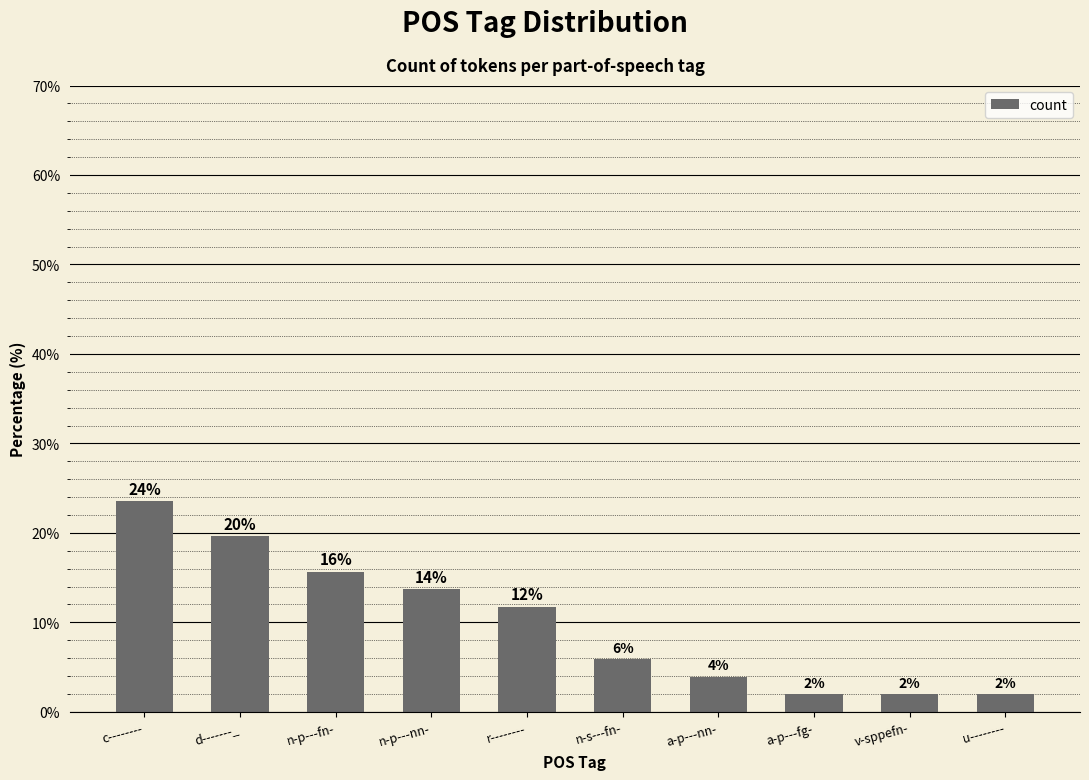

What is the sum of all values?

100.0